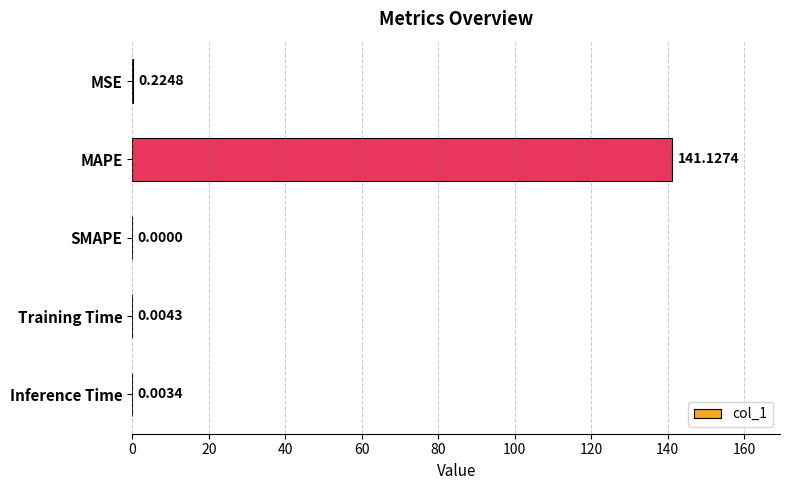

What is the change in value from MAPE to Training Time?

-141.1